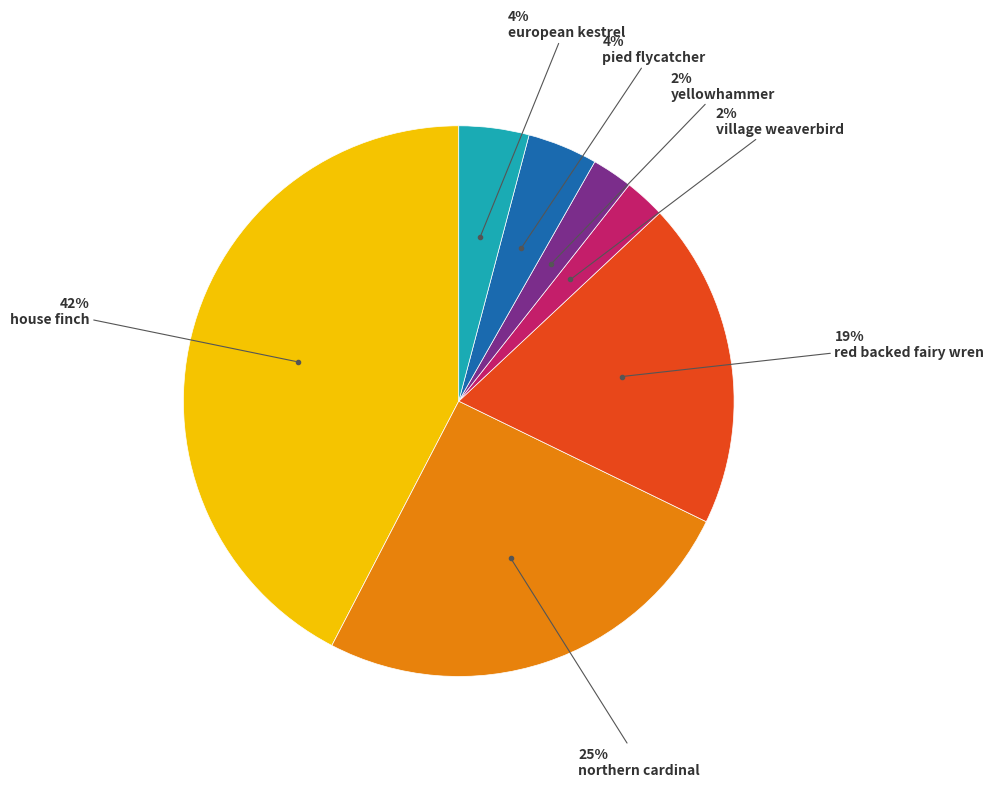

Is there any slice that represents more than half of the pie?

No